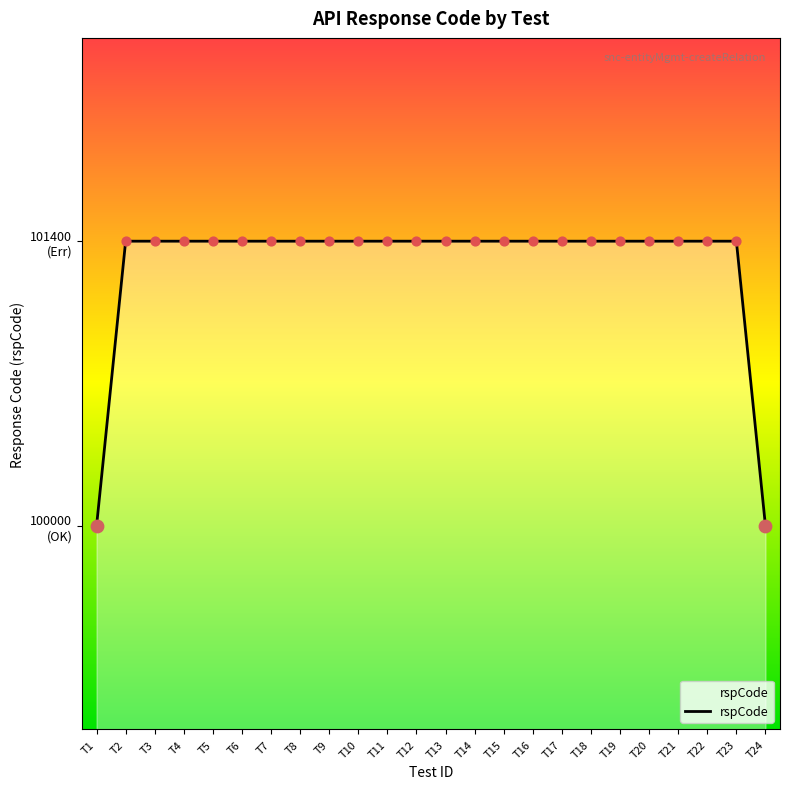

Which has a higher value, T3 or T11?

T3